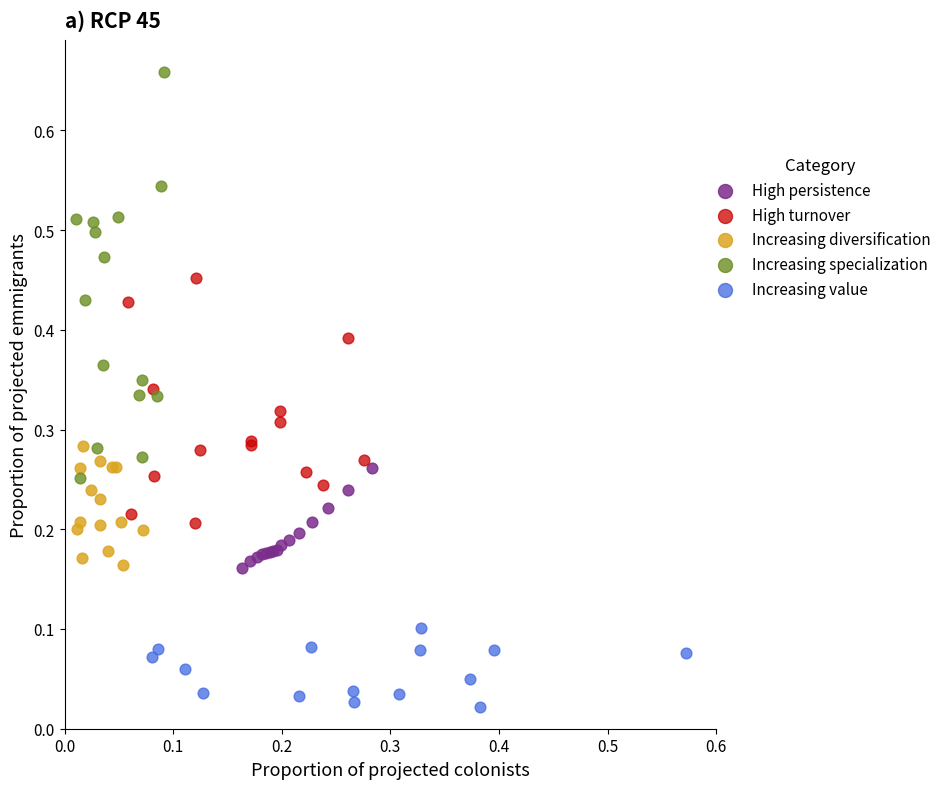

Which series has the largest Y range (max minus min)?

Increasing specialization